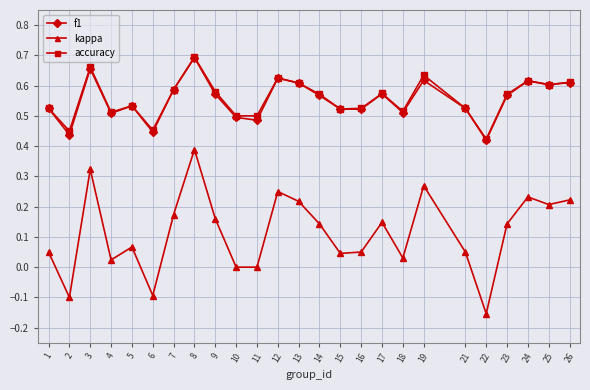

What are all the series names shown in the legend?

f1, kappa, accuracy